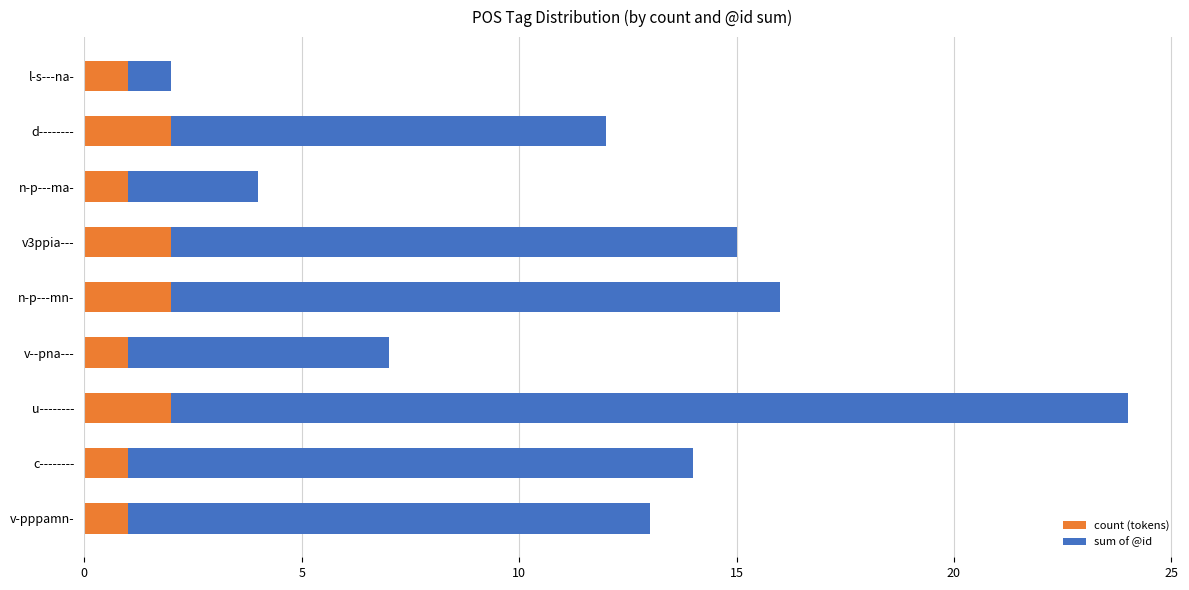

What is the sum of all count (tokens) values?

13